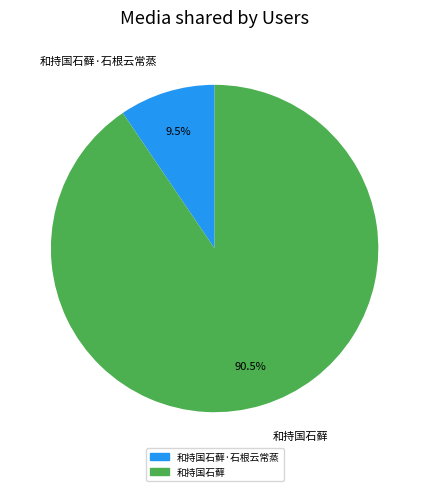

Which has a higher value, 和持国石藓 or 和持国石藓·石根云常蒸?

和持国石藓